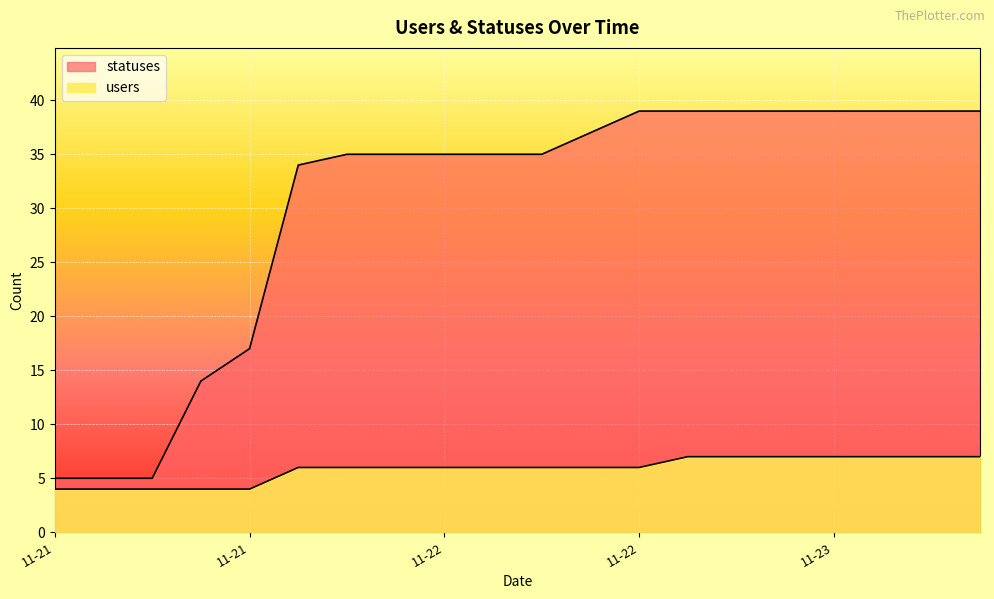

What position from the left is 2022-11-23 15:21?

19